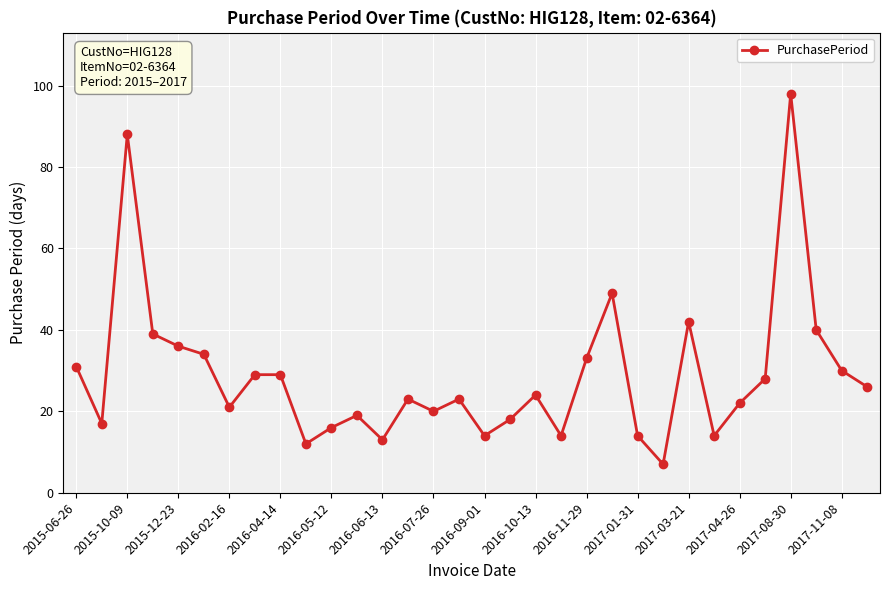

What is the difference between the maximum and minimum values?

91